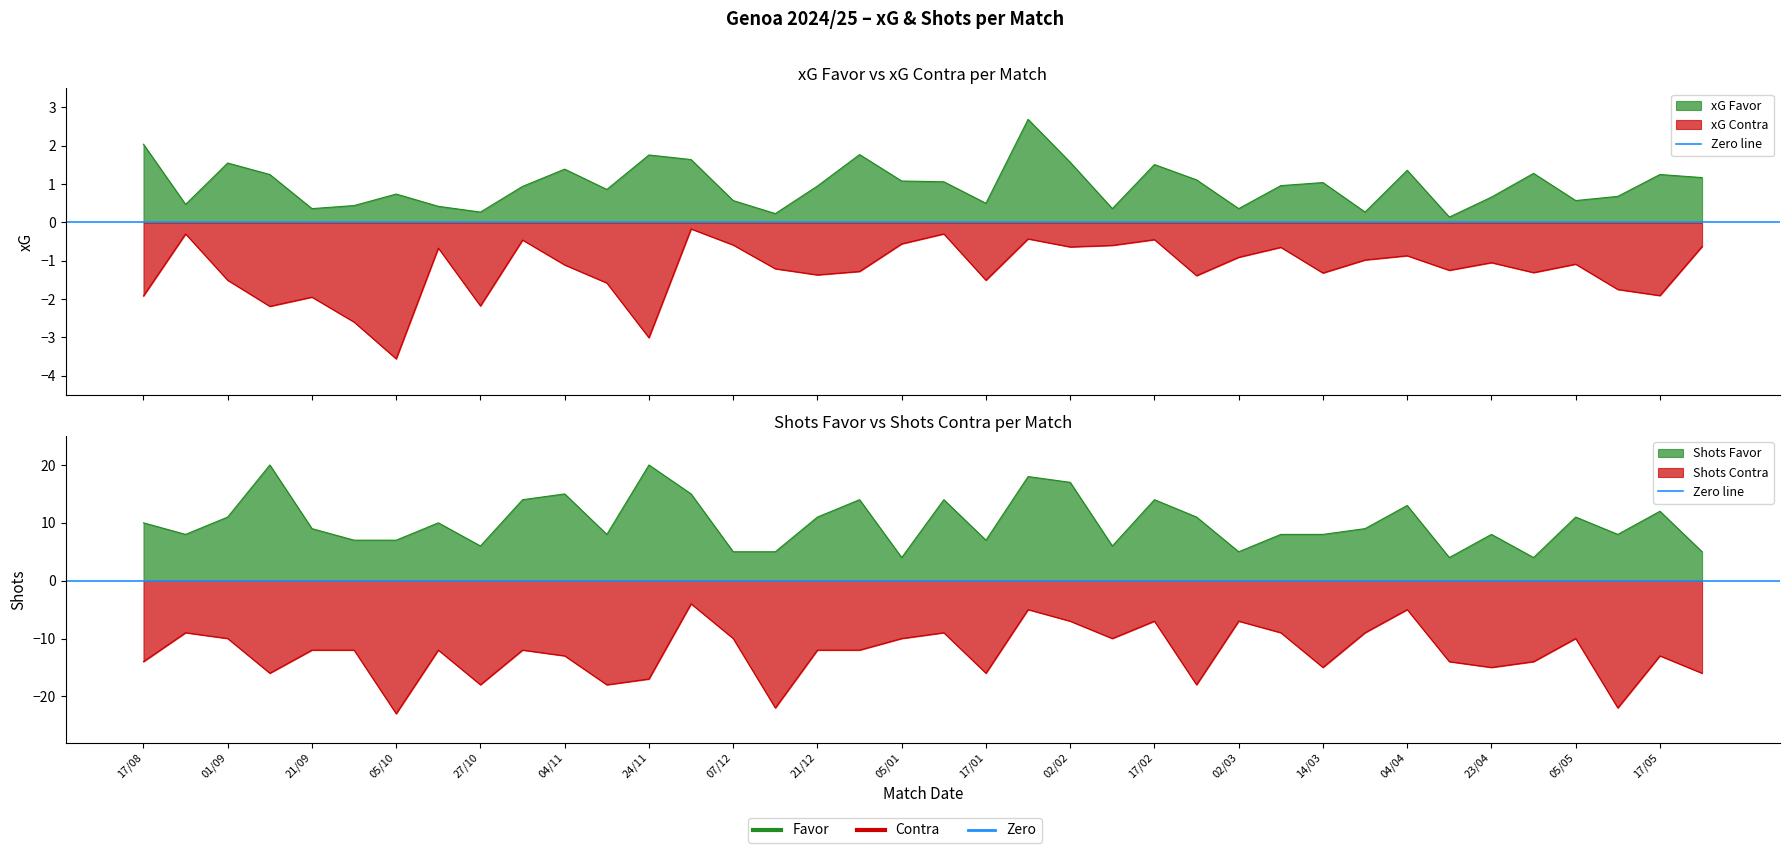

What is the label of the 38th point from the right?

17/08